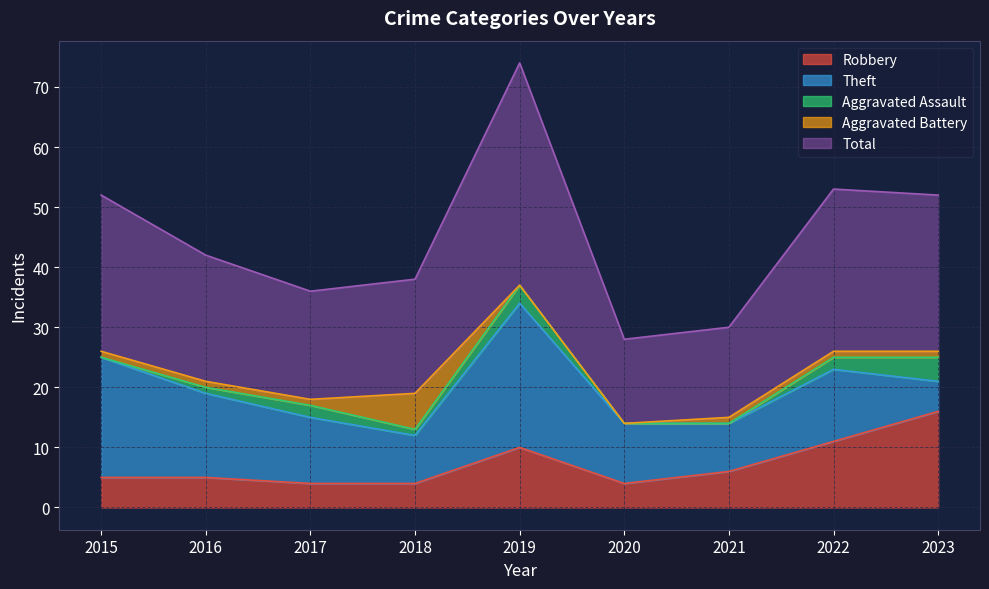

Rank the series by their maximum value, from highest to lowest.

Total, Theft, Robbery, Aggravated Battery, Aggravated Assault